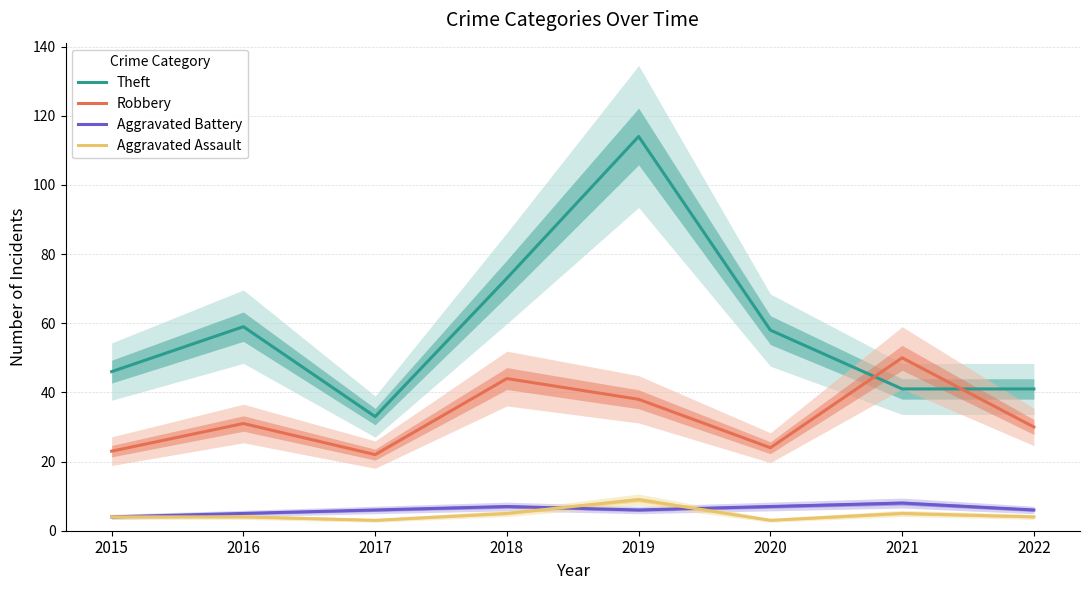

What is the difference between the second highest and second lowest values in the Aggravated Battery series?

2